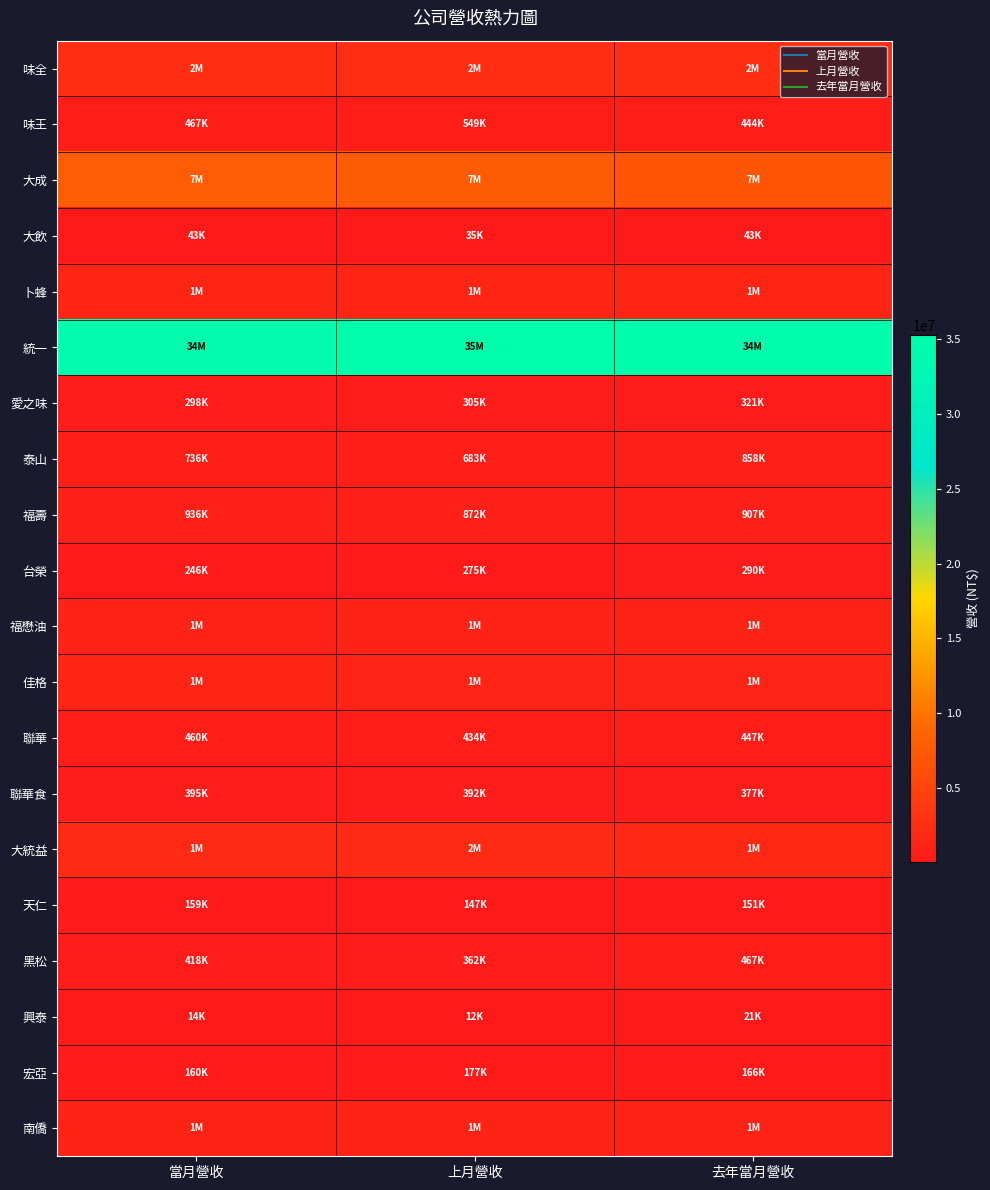

How many categories are shown in the chart?

3